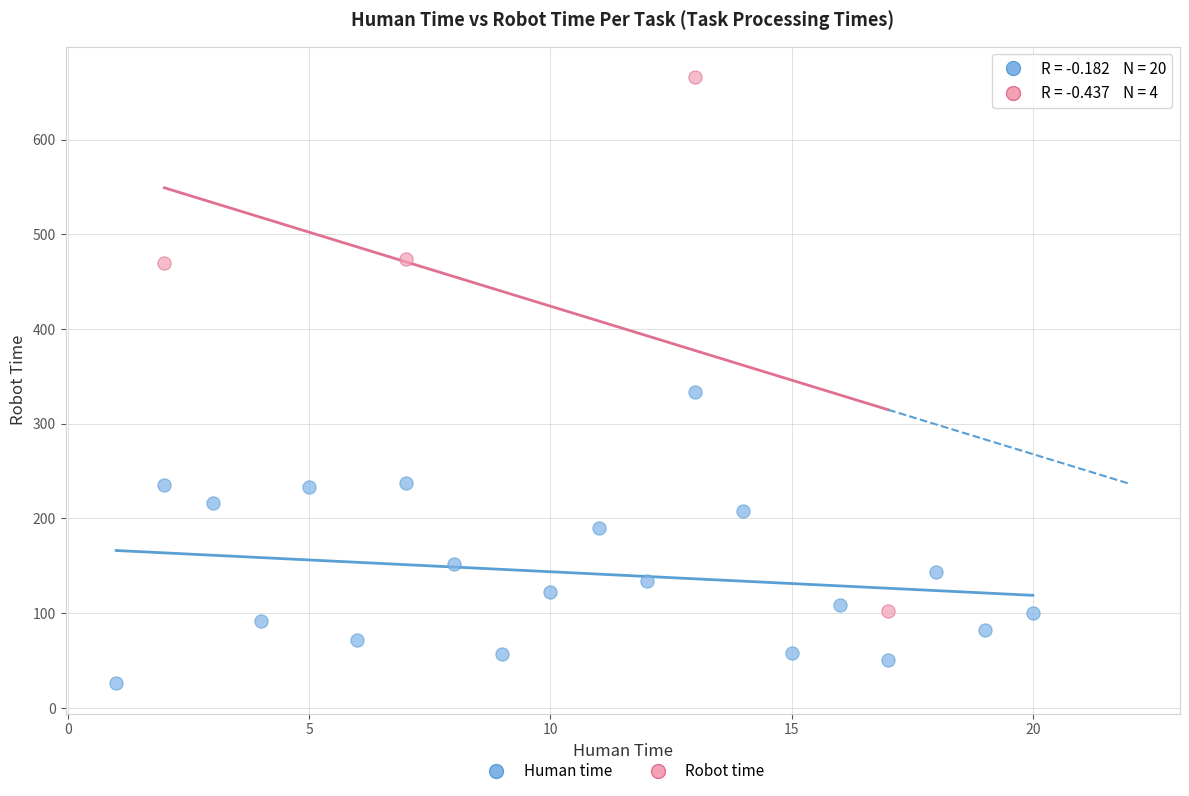

Which series reaches the minimum Y coordinate?

Human time